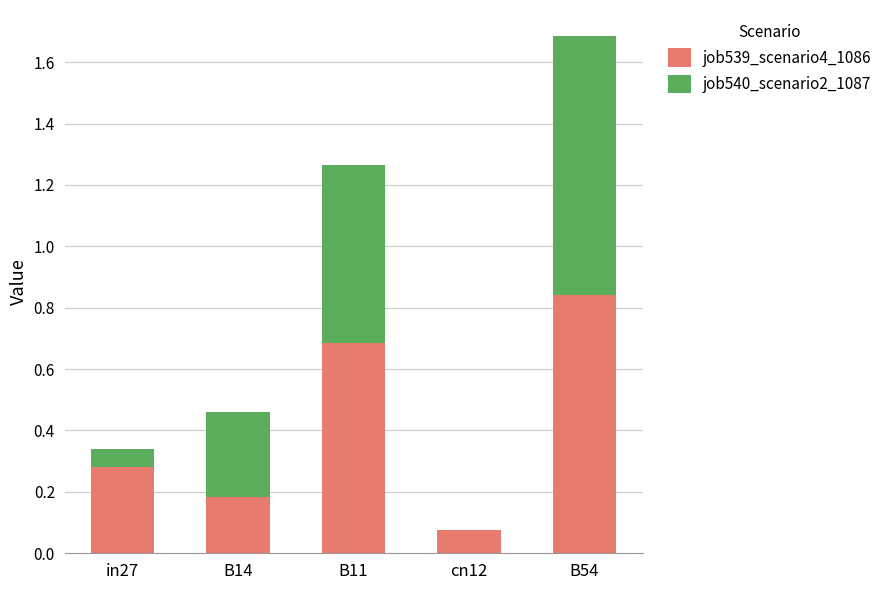

At which category is the sum across all series the highest?

B54